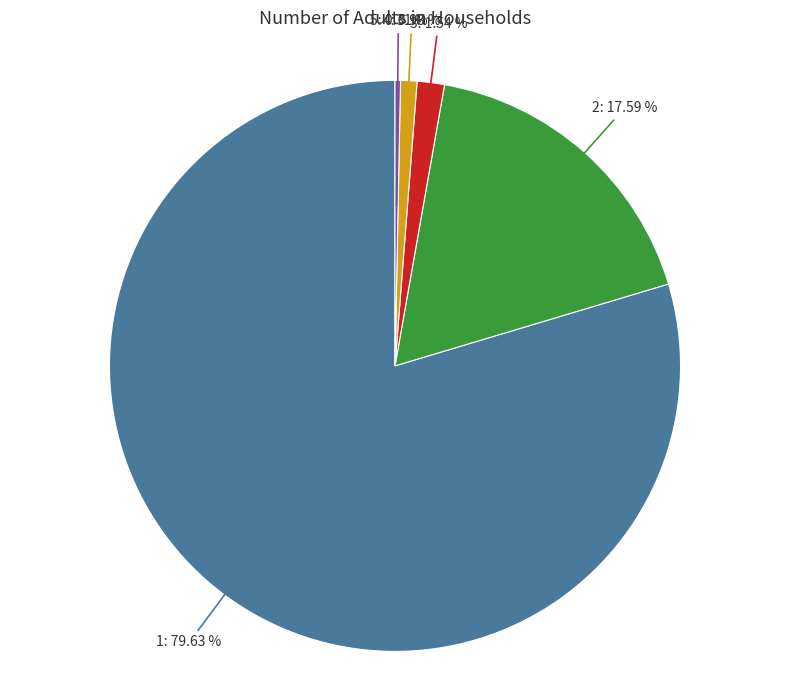

The 1 slice represents 80% of the pie. True or false?

True